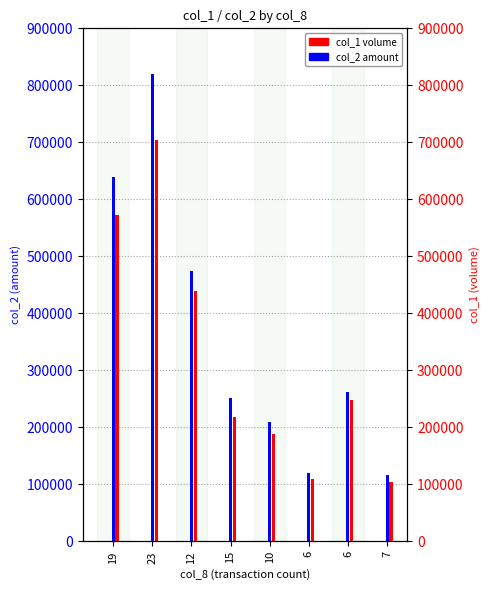

True or false: col_1 volume has a value of 572000 at 19.

True